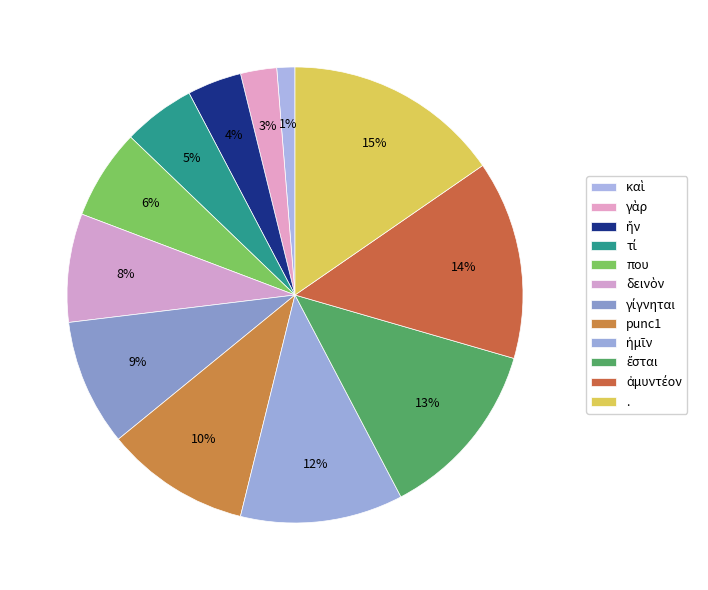

How many slices are in this pie chart?

12